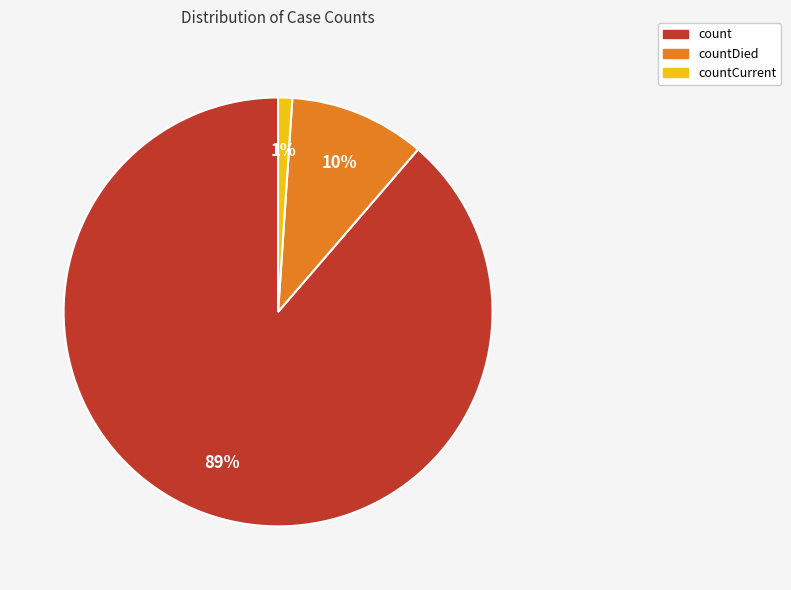

Is it true that count is 78% of the pie?

False